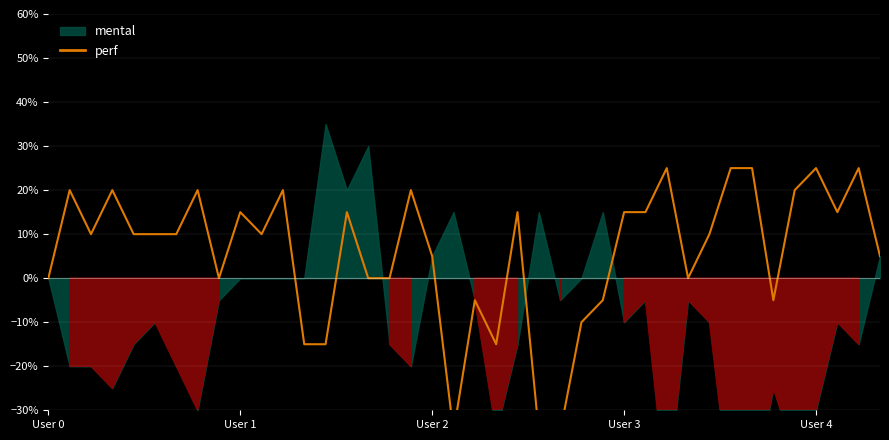

What is the difference between the second highest and minimum values?

0.6